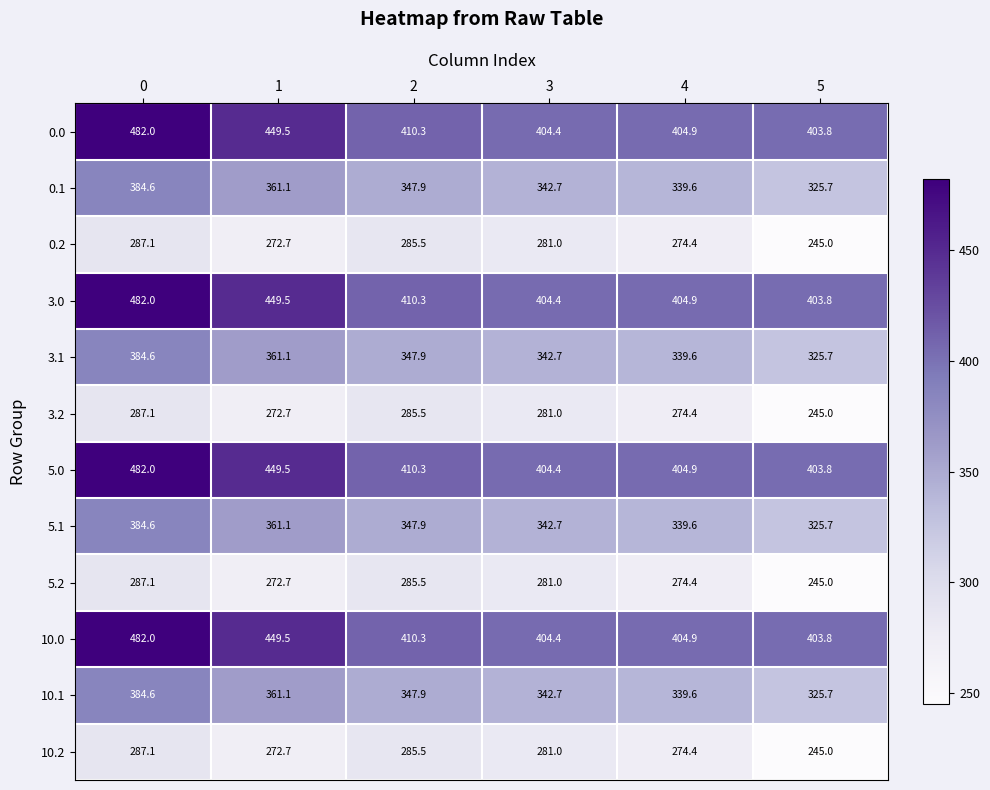

Read the 10.1 value at 3.

342.7